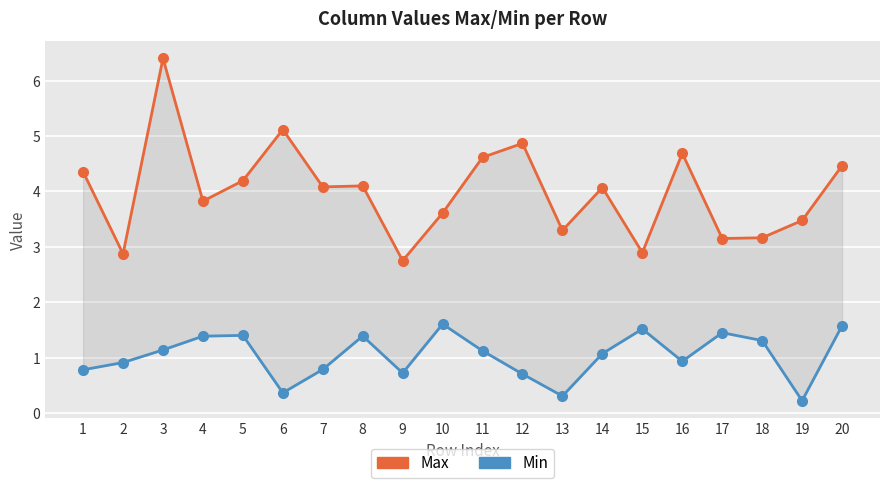

Is the value of Max at 11 greater than the value of Min at 12?

Yes